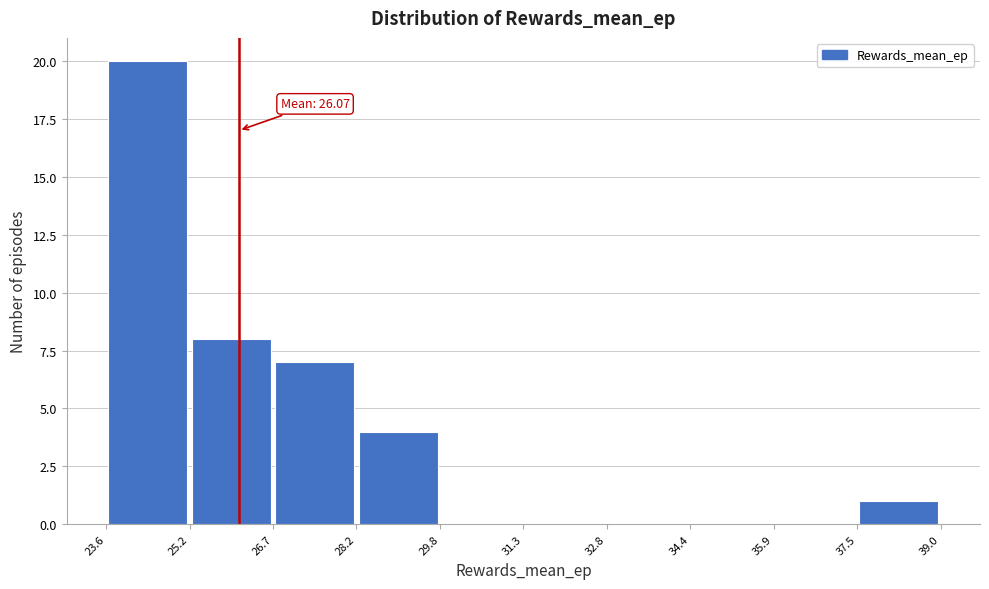

Which range on the x-axis has the tallest bar?

23.6 to 25.2